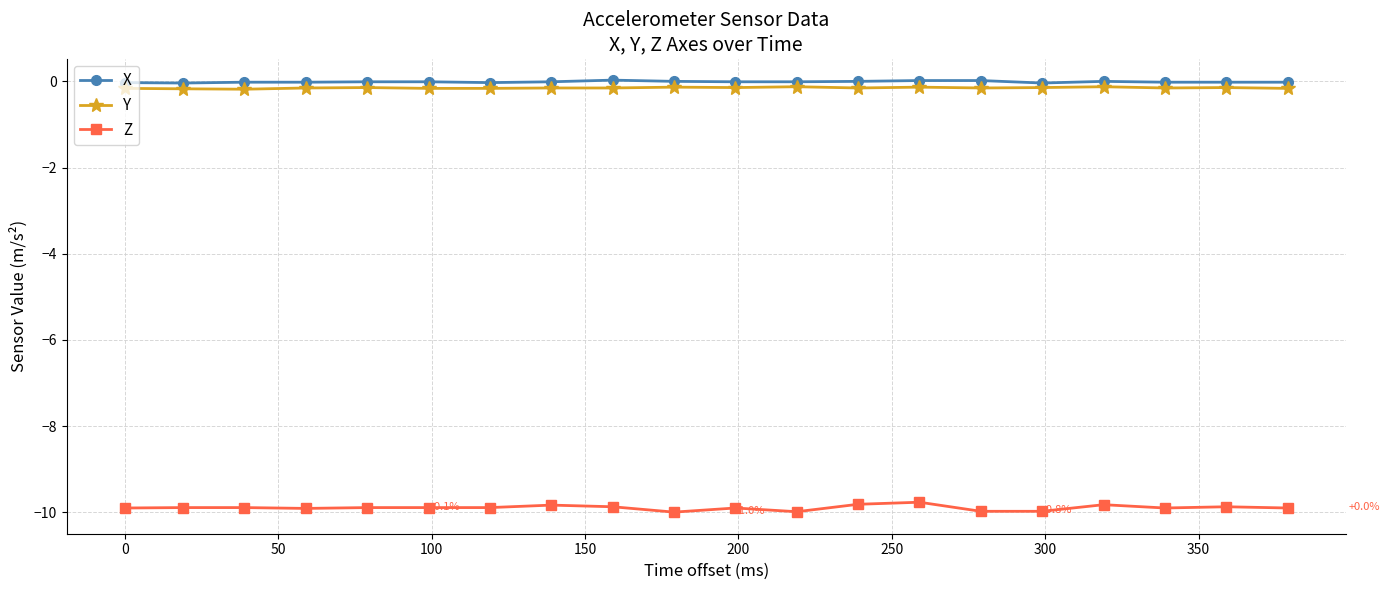

True or false: X and Z intersect in this chart.

False